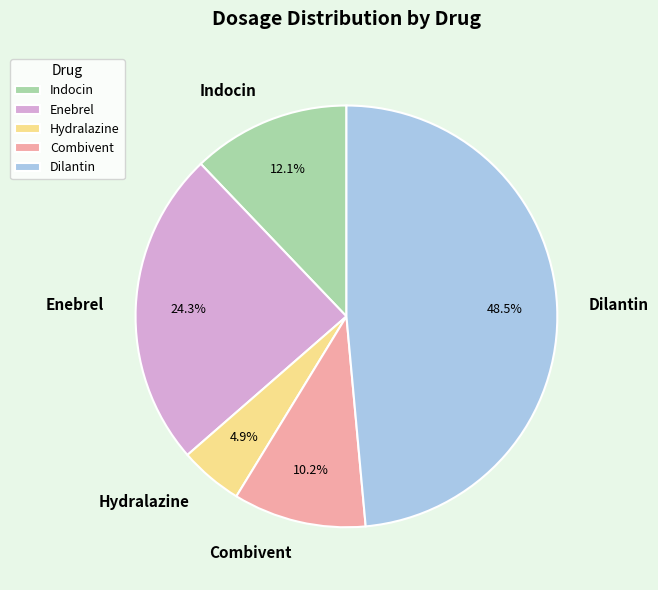

What portion of the pie excludes Combivent?

89.8%